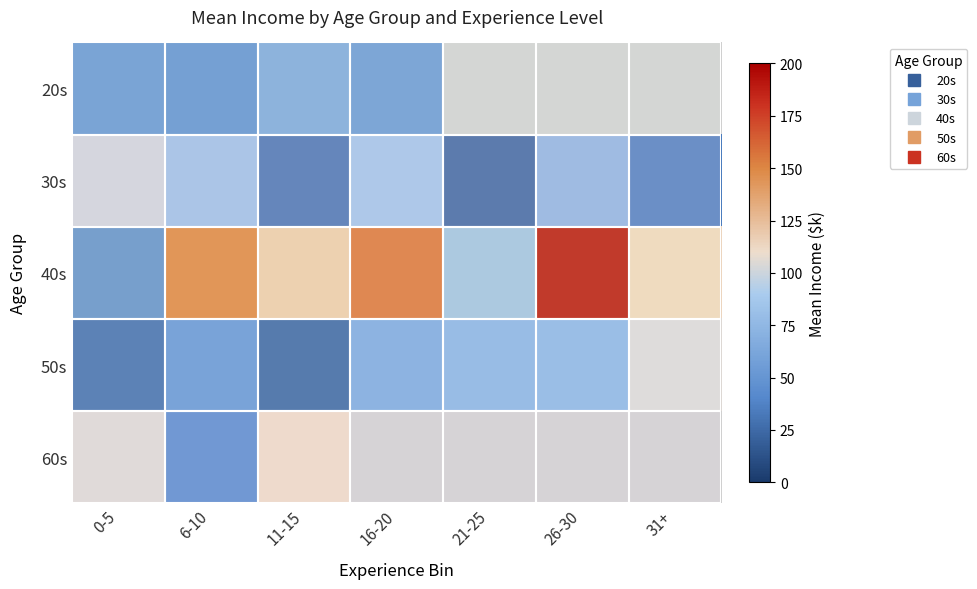

The 20s series shows 12.5 at 6-10. True or false?

False